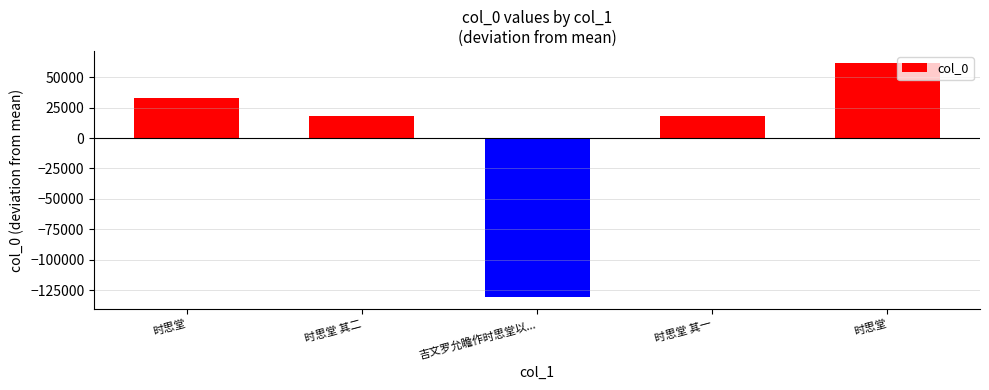

Does the chart contain any negative values?

Yes